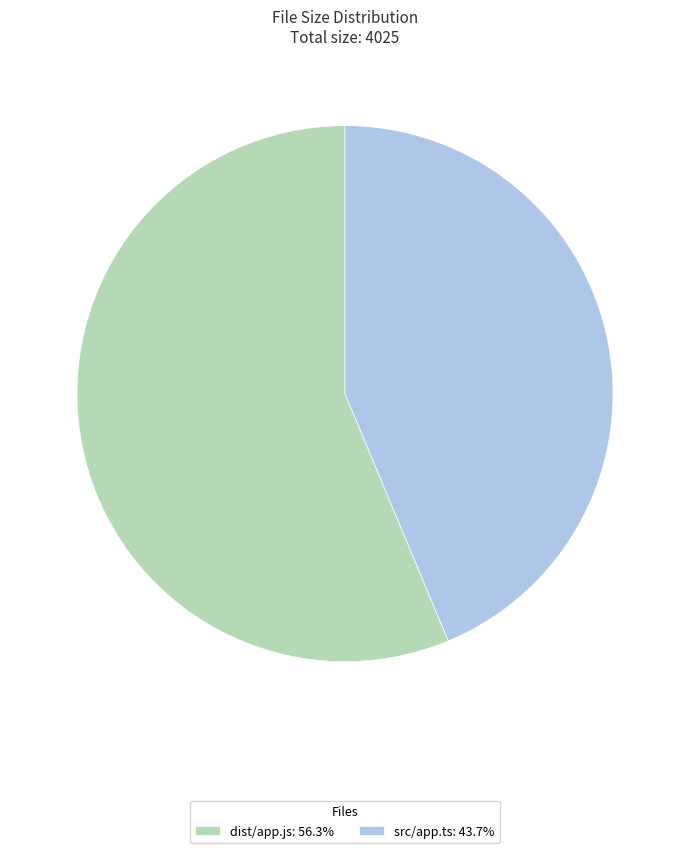

Which category has the smallest portion of the pie?

src/app.ts